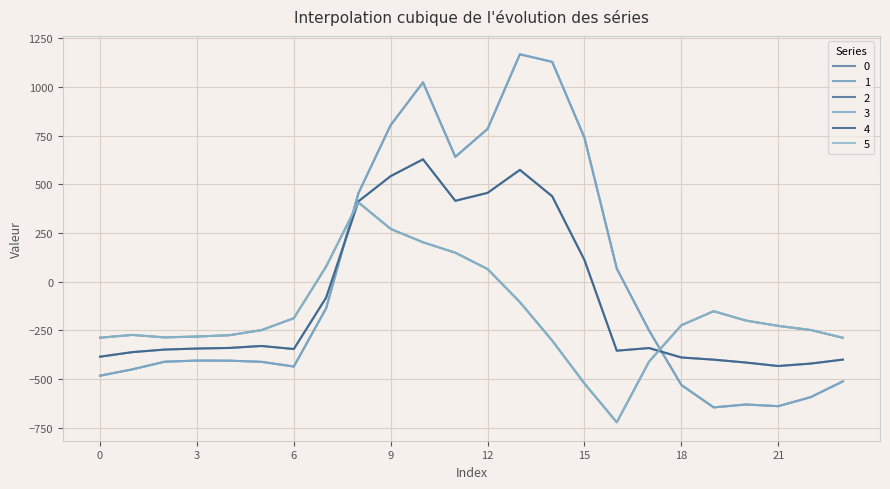

Which series ends up on top after the final intersection of 5 and 1?

5